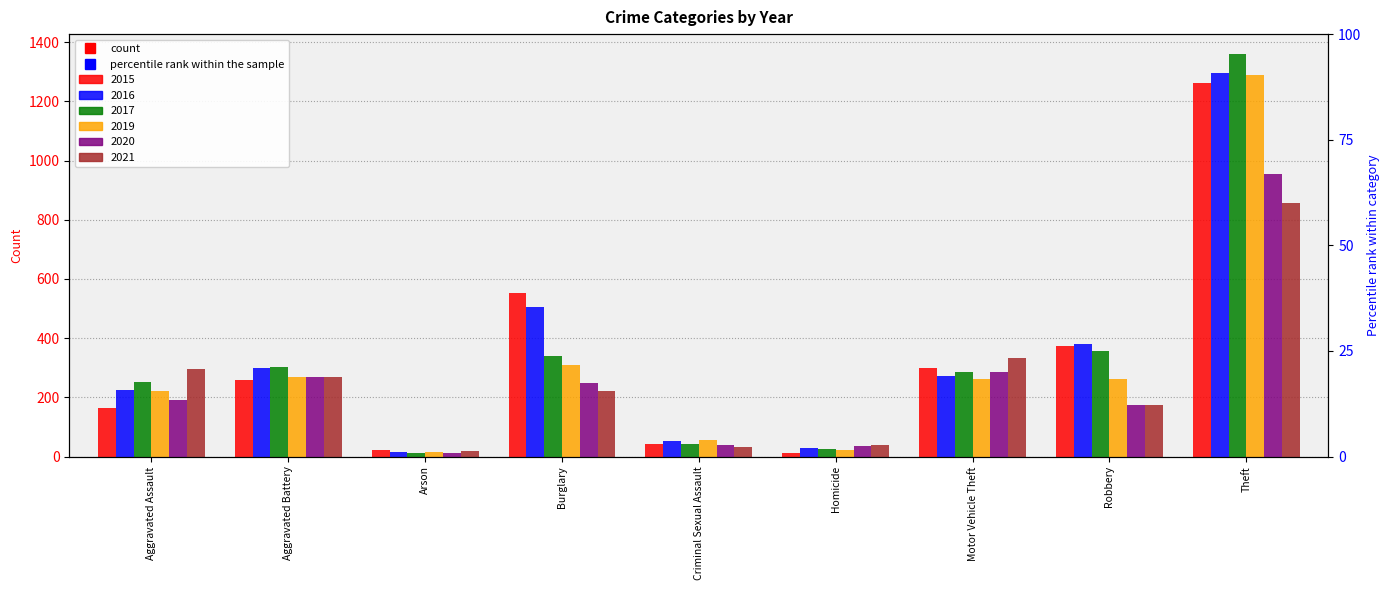

What is the minimum value shown in the chart?

12